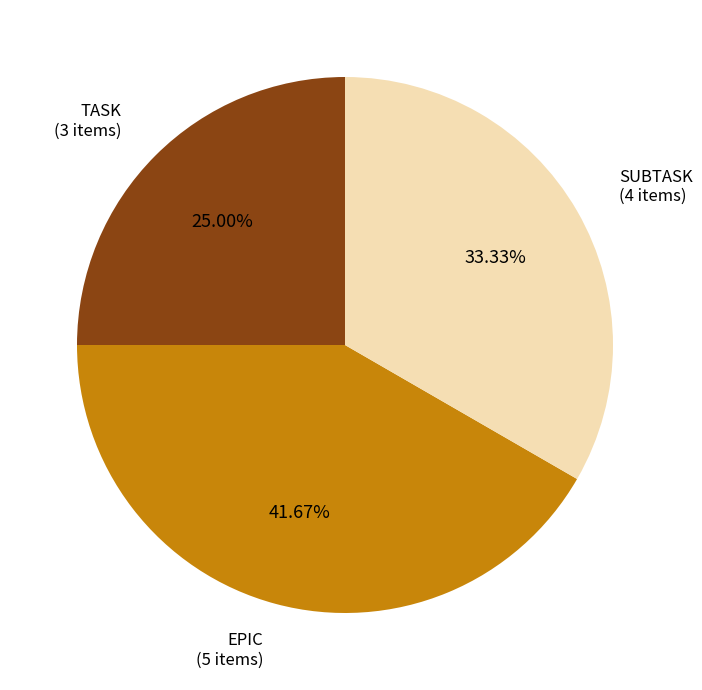

Is TASK the majority of the pie?

No